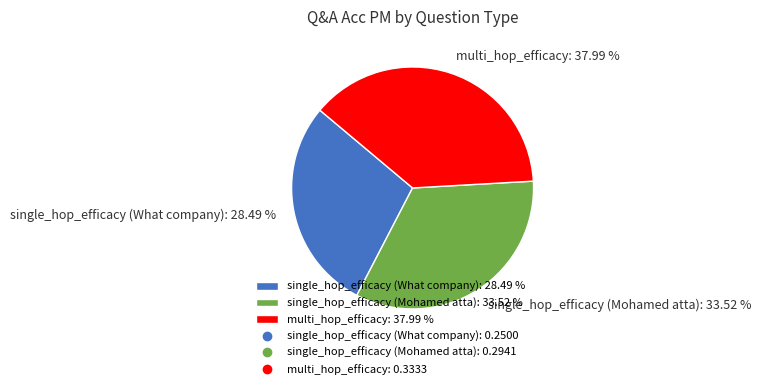

Does any single category account for the majority?

No